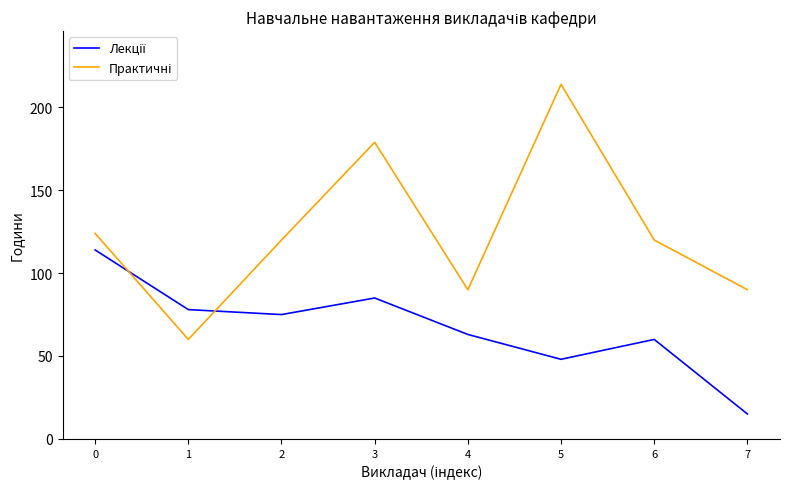

What is the total value across all series at 3?

264